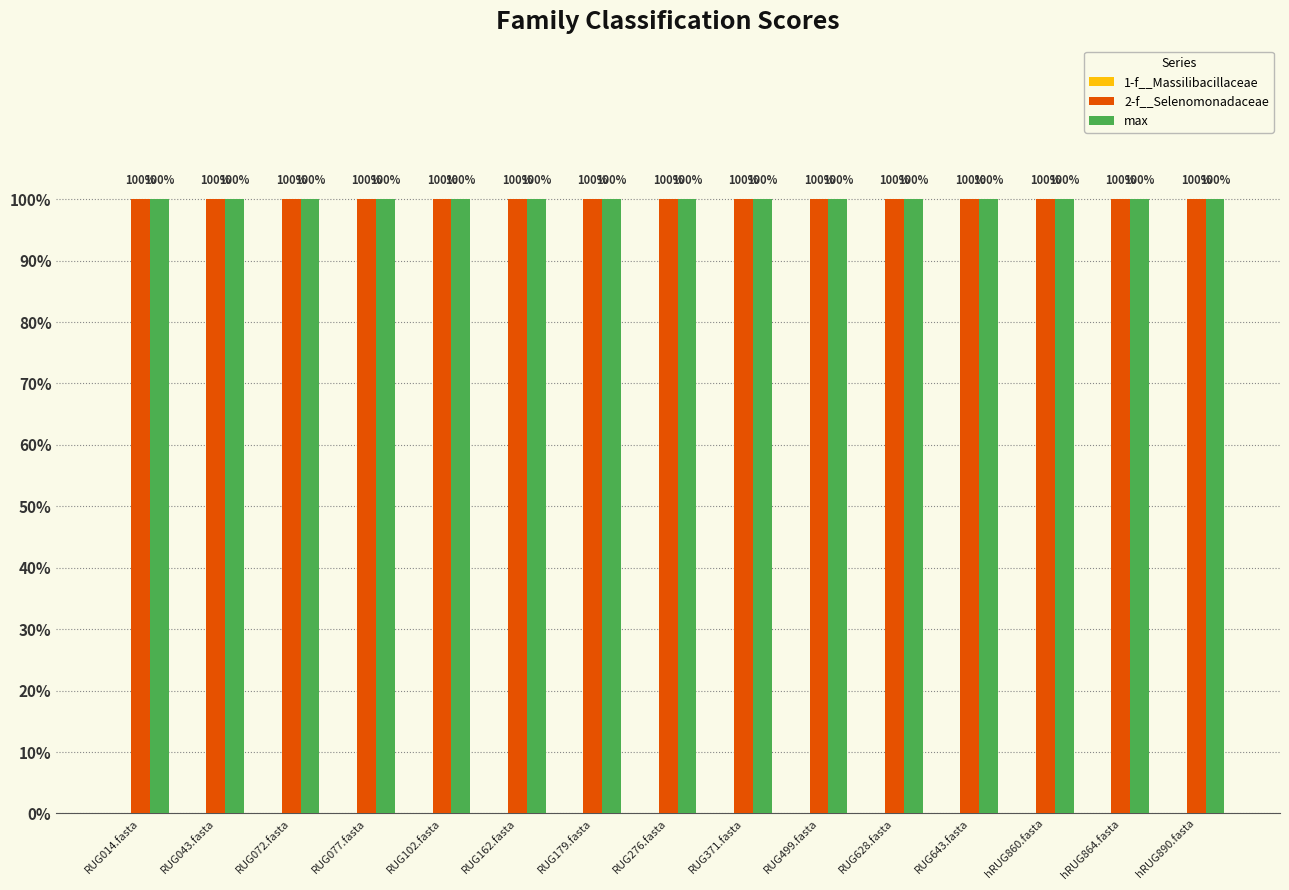

What is the approximate value of 2-f__Selenomonadaceae at RUG072.fasta?

1